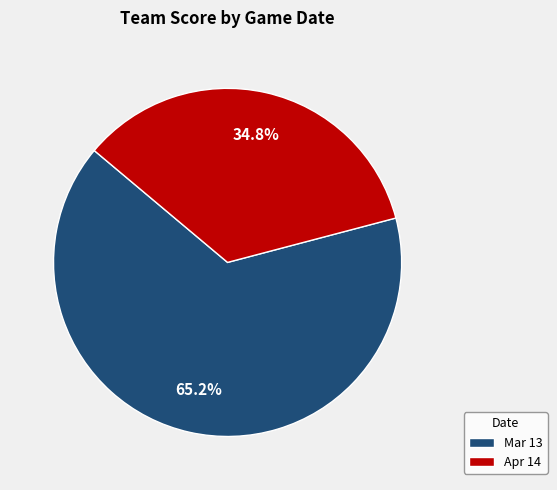

Between Apr 14 and Mar 13, which is larger?

Mar 13